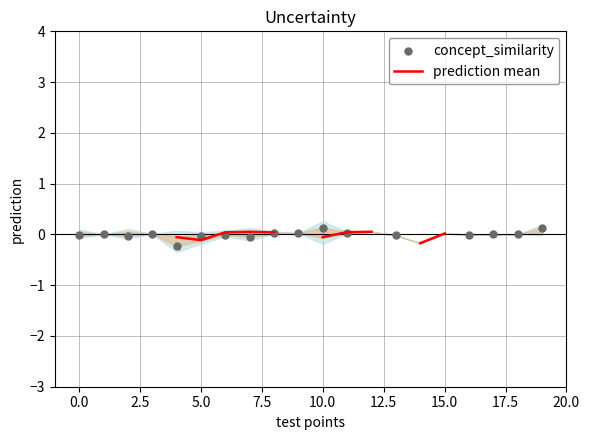

What are all the series names shown in the legend?

prediction mean, concept_similarity